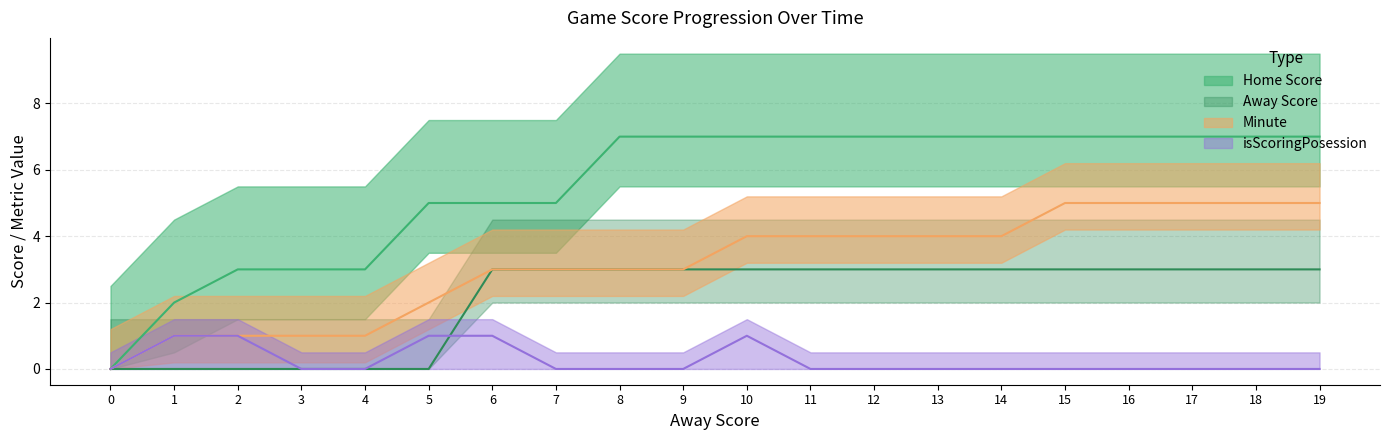

True or false: Away Score and isScoringPosession cross at least once.

True